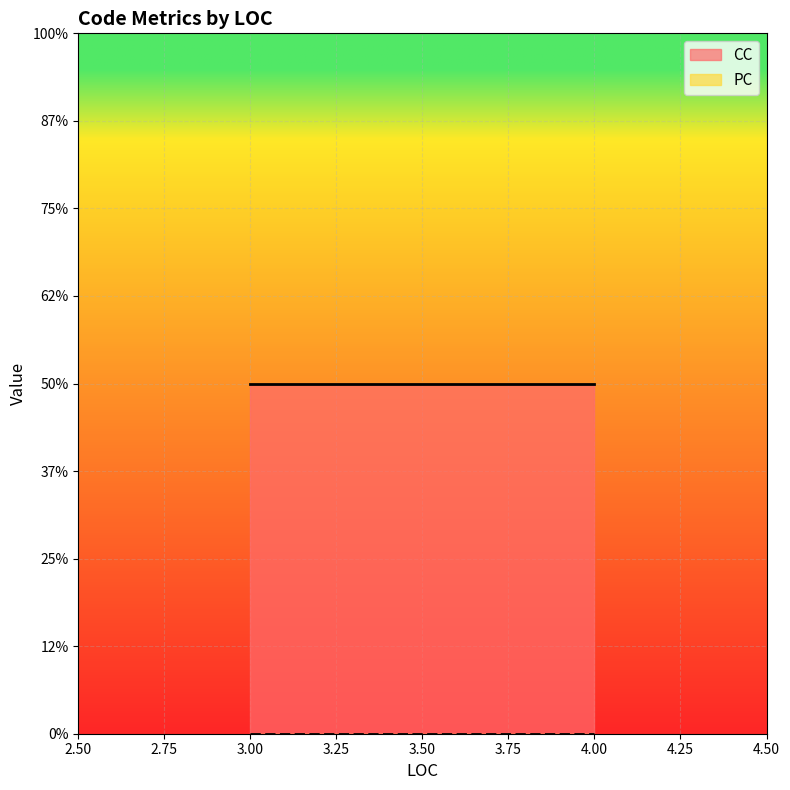

Which label corresponds to the largest value in the chart?

4